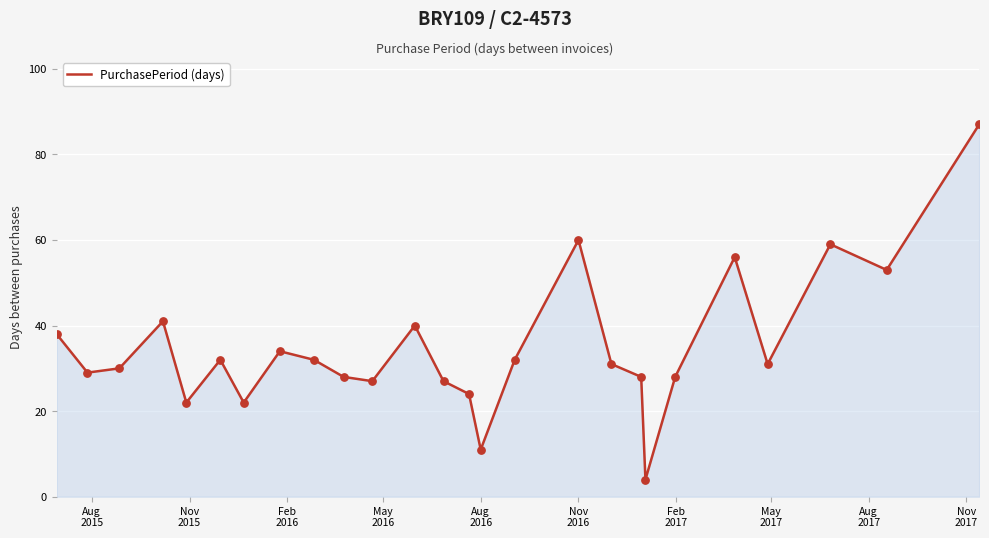

What is the difference between the maximum and minimum values?

83